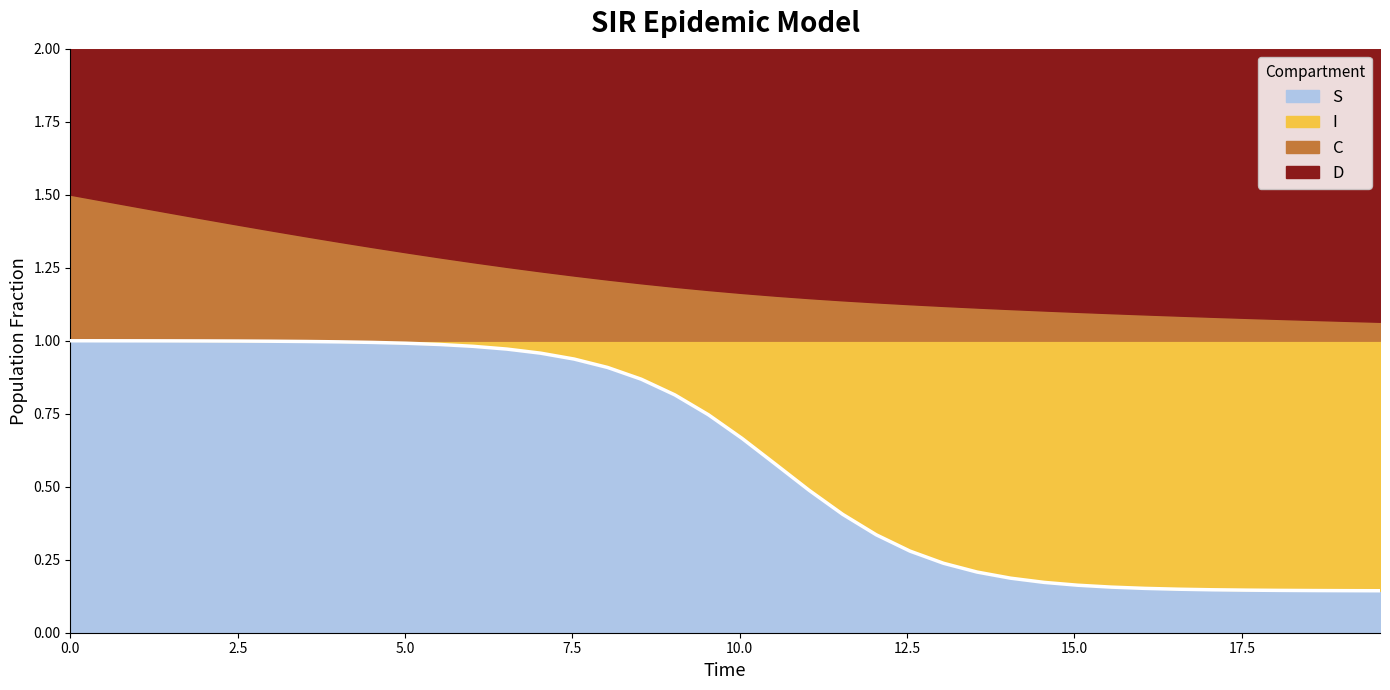

What is the difference between the maximum and minimum values in the D series?

0.4